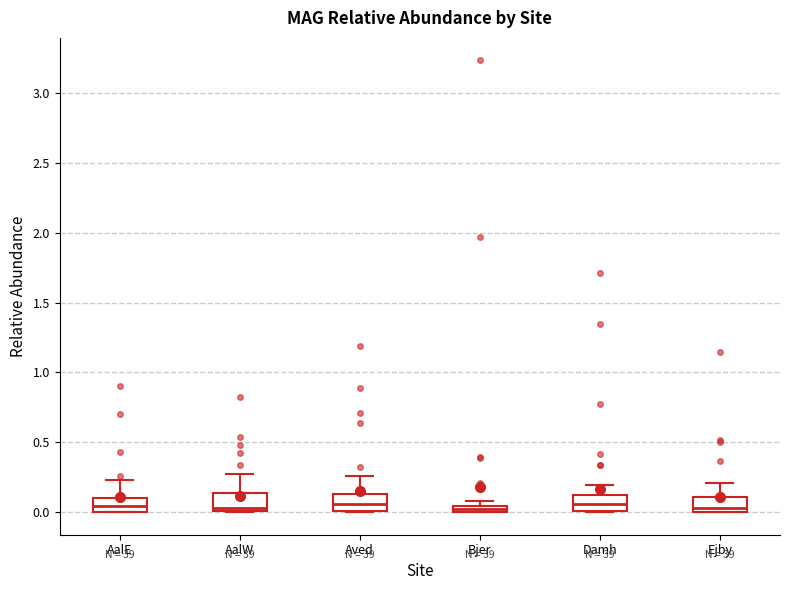

Where does the median line of the box for AalE sit on the y-axis? The values are not printed on the chart, so give them approximately, as read against the axis.

0.05